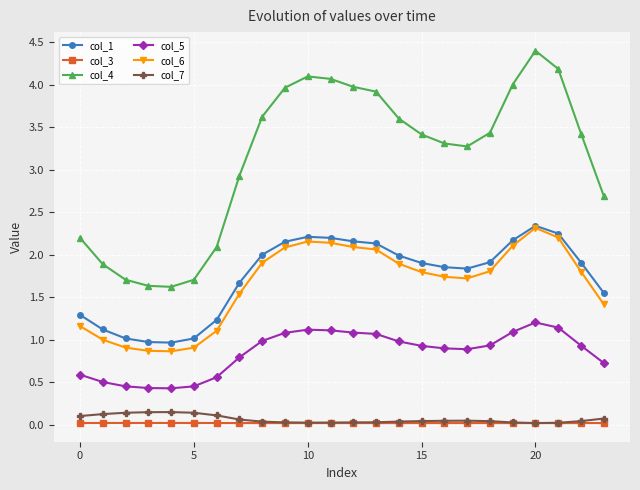

What is the value of the col_5 point at the 15th from the left?

1.0